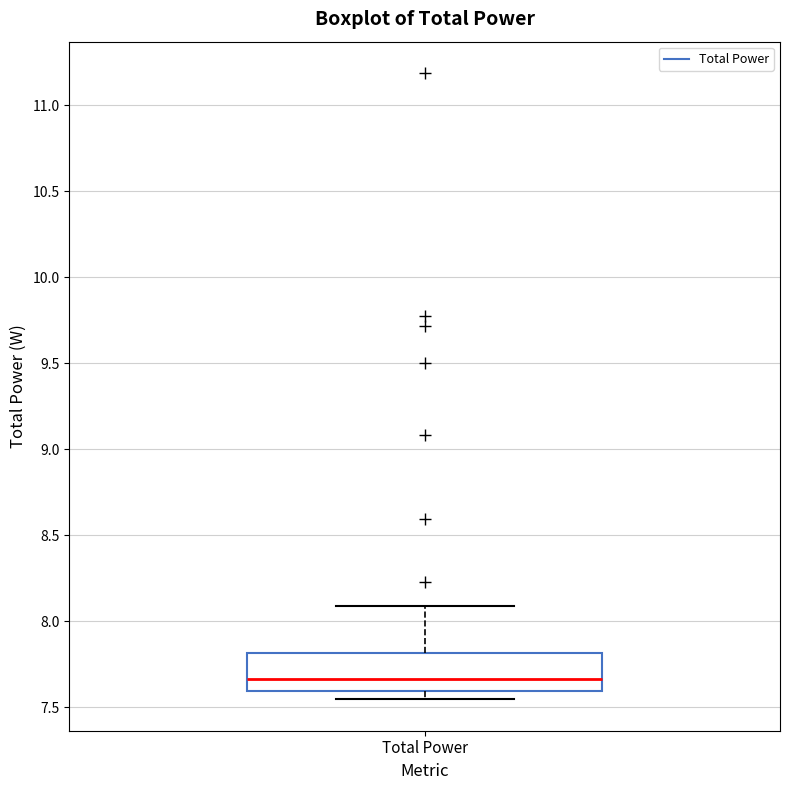

Read this box plot against the y-axis: the position of the median line, the range covered by the box, and the ends of both whiskers. The values are not printed on the chart, so give them approximately, as read against the axis.

median 7.65, box 7.60 to 7.80, whiskers 7.55 to 8.10